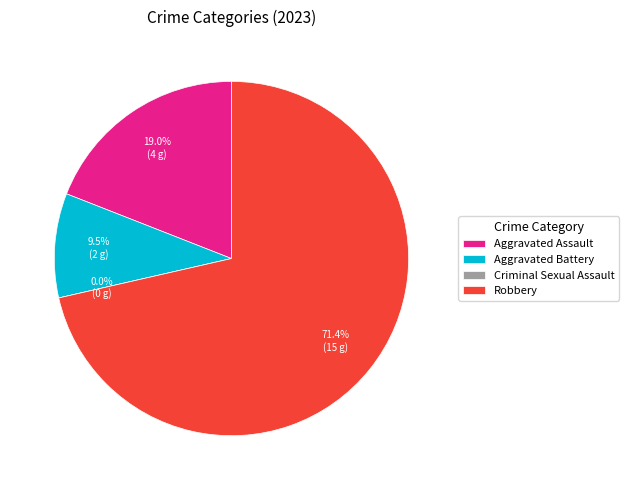

What is the change in value from Aggravated Assault to Criminal Sexual Assault?

-4